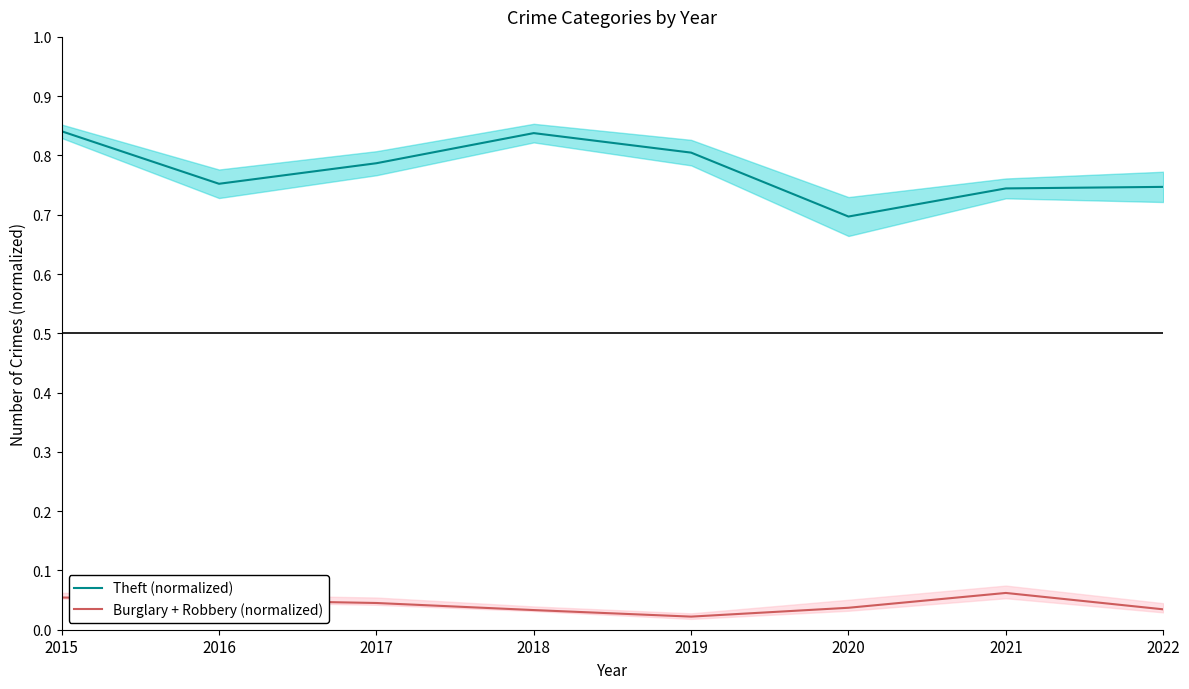

Which series has the largest range (max minus min)?

Theft (normalized)